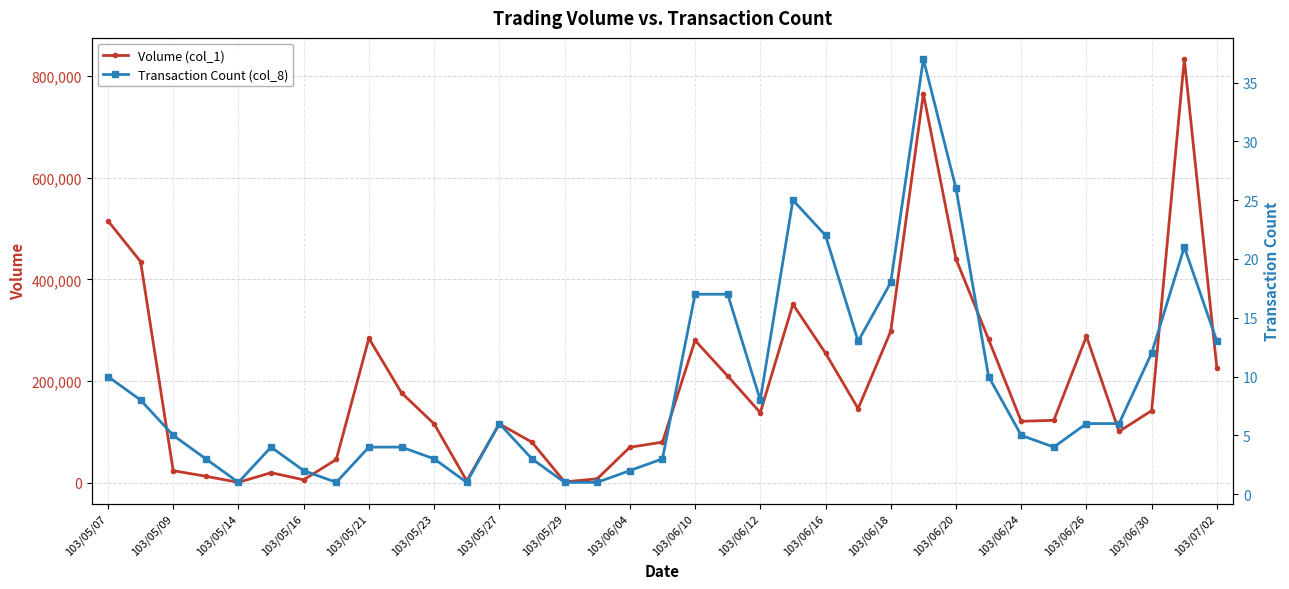

How many lines are shown in the chart?

2